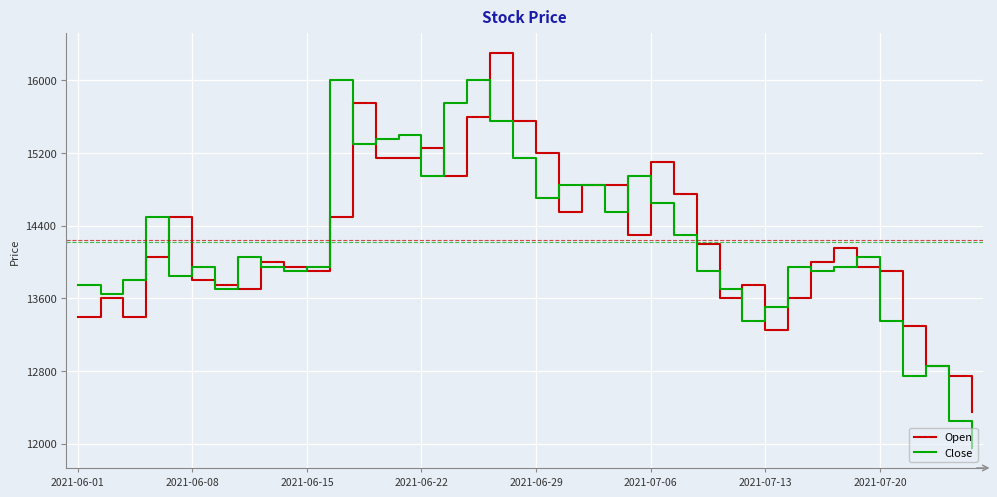

What is the maximum value for Close?

16000